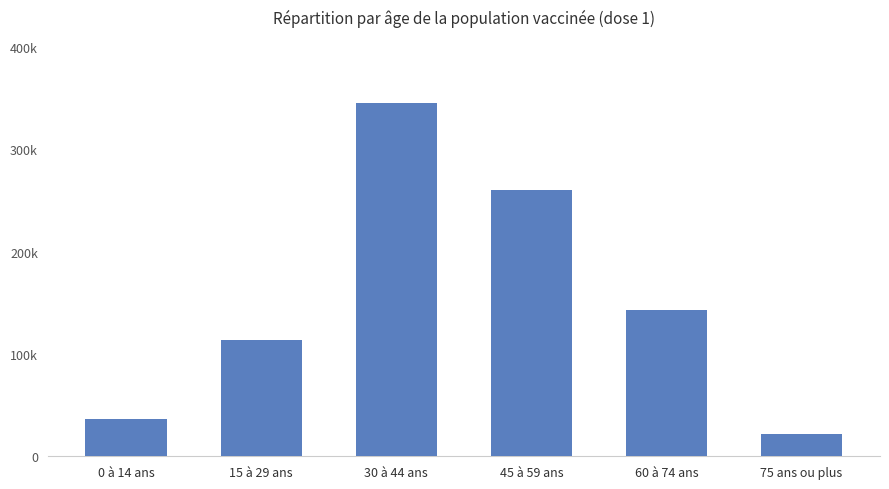

List the labels in order of value, smallest first.

75 ans ou plus, 0 à 14 ans, 15 à 29 ans, 60 à 74 ans, 45 à 59 ans, 30 à 44 ans